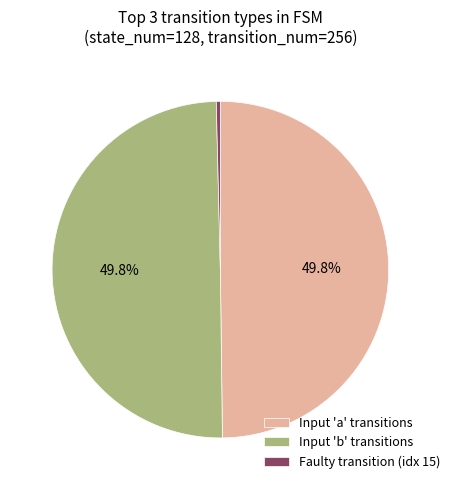

Is Input 'a' transitions the majority of the pie?

No